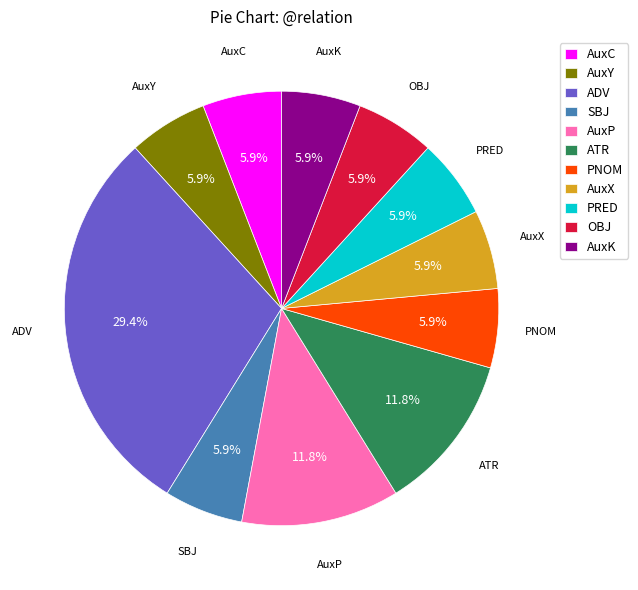

Which category has the biggest portion of the pie?

ADV